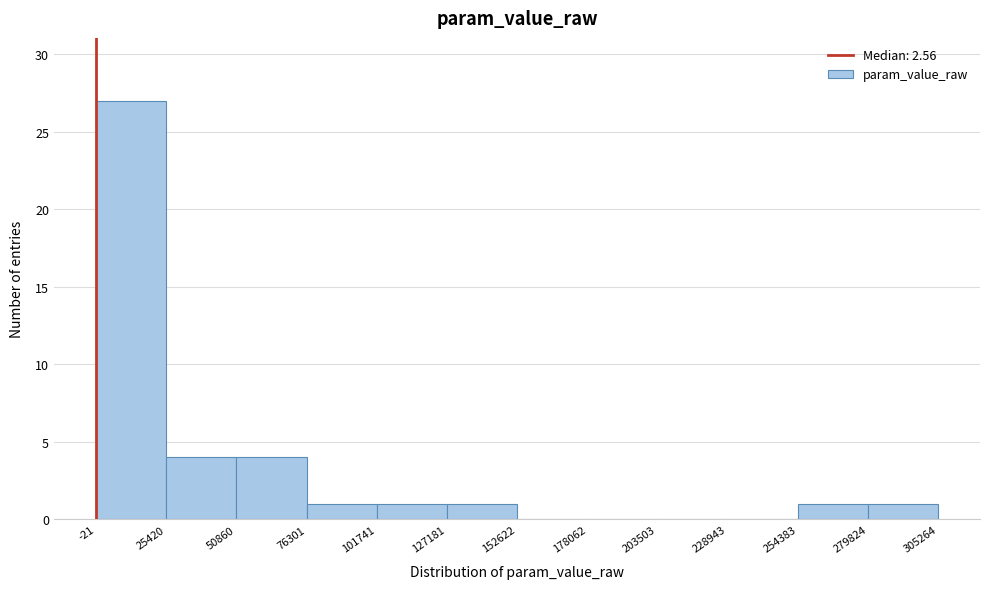

Over which range of the x-axis is the bar tallest?

-21 to 25420